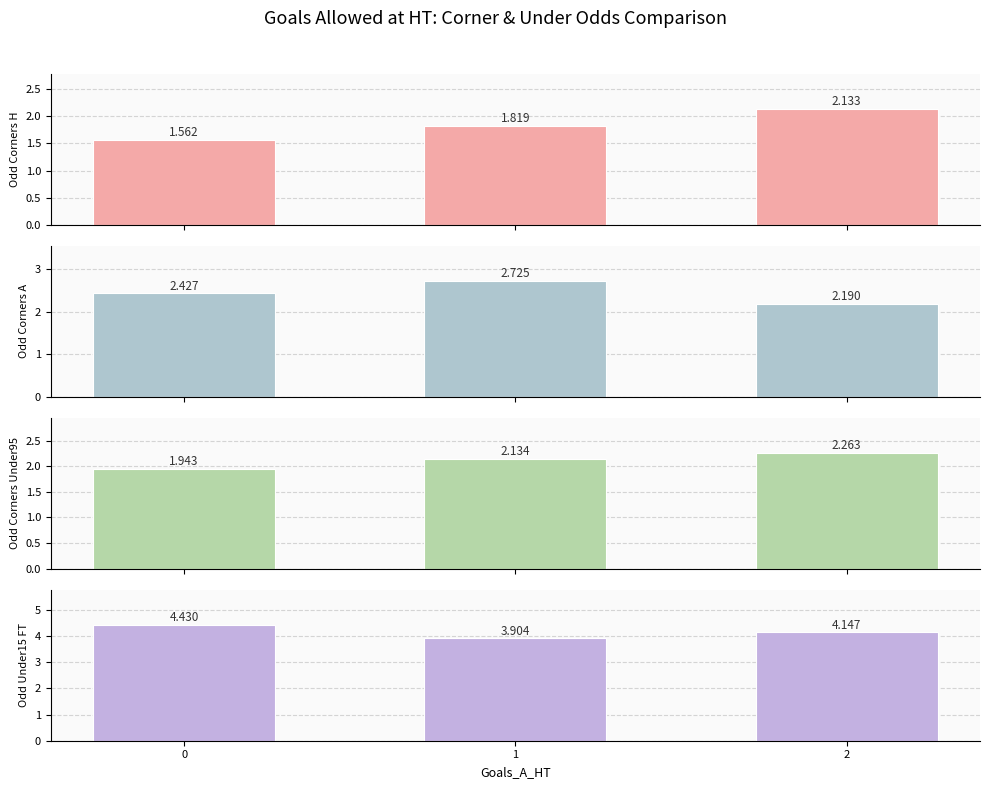

How many categories are shown in the chart?

3